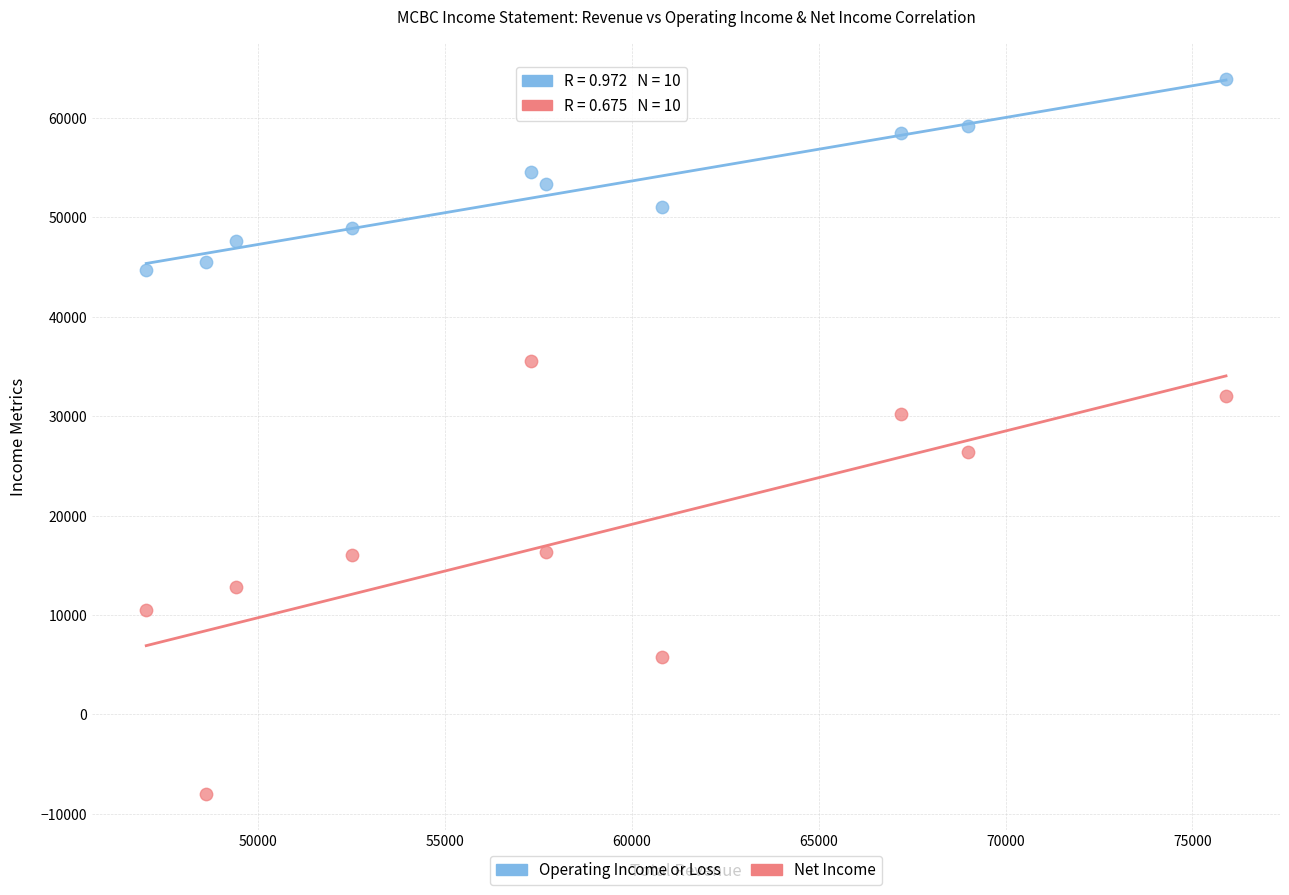

Across all data points, what is the range of X values (max minus min)?

28900